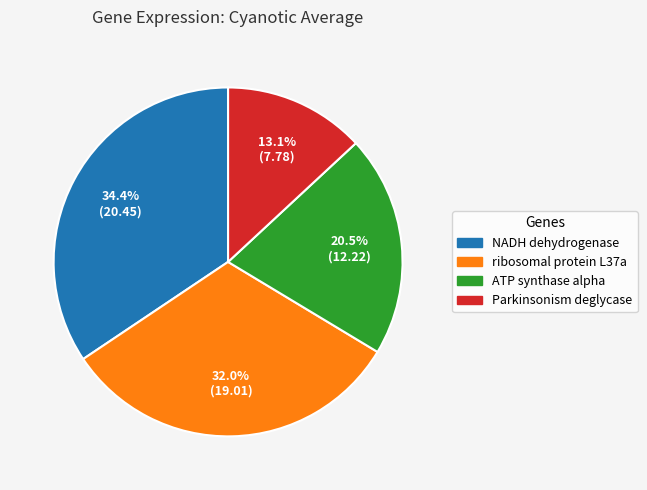

Combined, what portion of the pie is Parkinsonism deglycase and NADH dehydrogenase?

47.5%